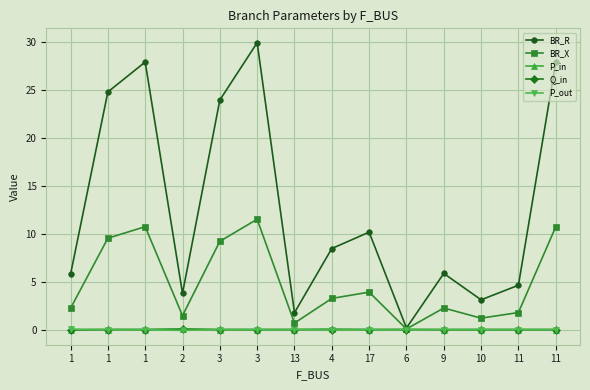

List the labels in order of Q_in value, largest first.

2, 4, 6, 1, 1, 13, 3, 17, 3, 11, 9, 10, 11, 1